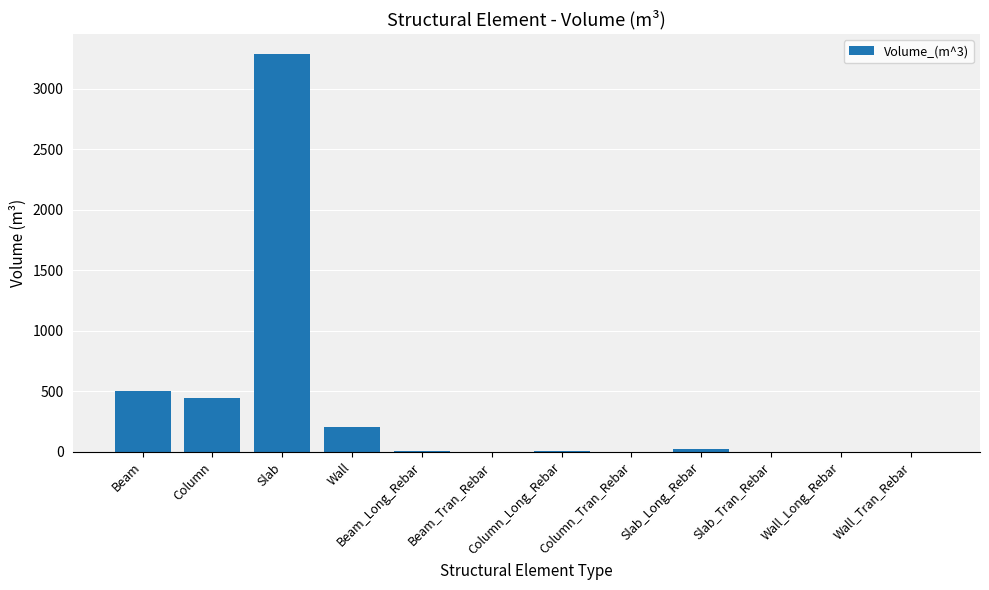

What is the change in value from Beam to Slab_Tran_Rebar?

-506.1